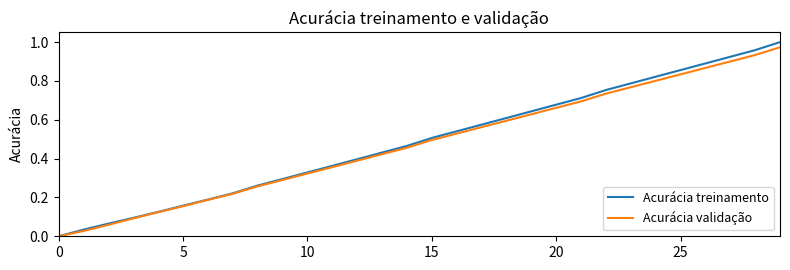

Which series has the largest range (max minus min)?

Acurácia treinamento